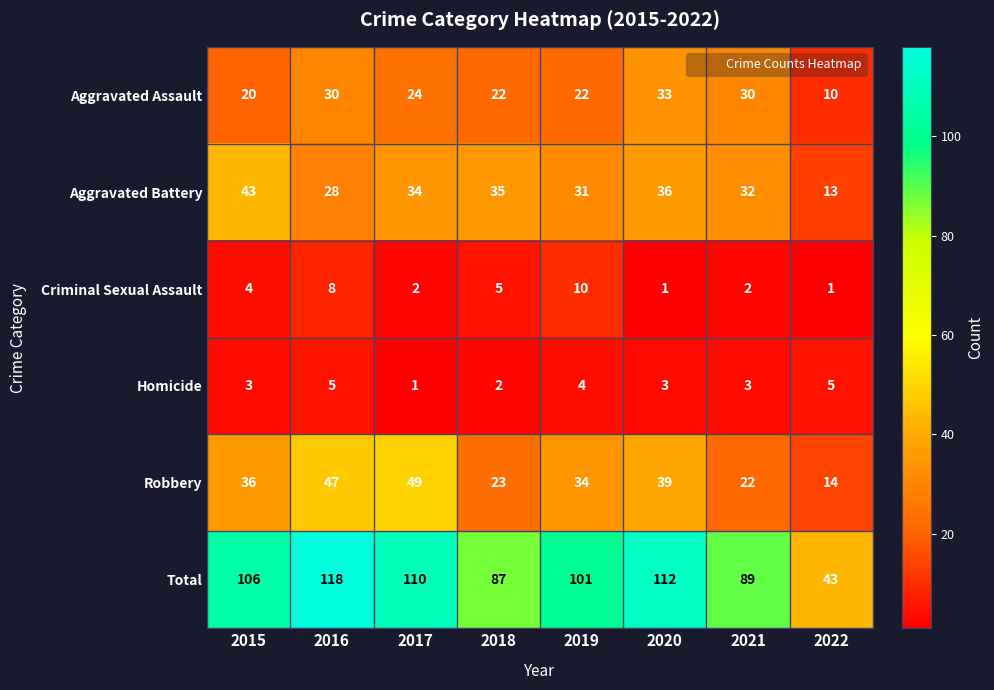

Which series has the largest range (max minus min)?

Total